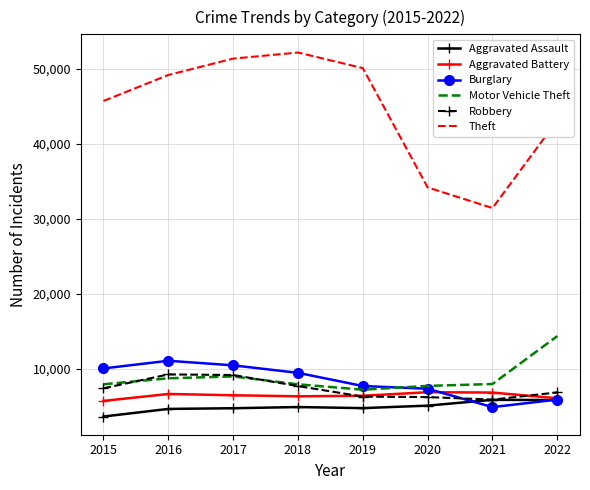

What is the greatest value displayed?

52198